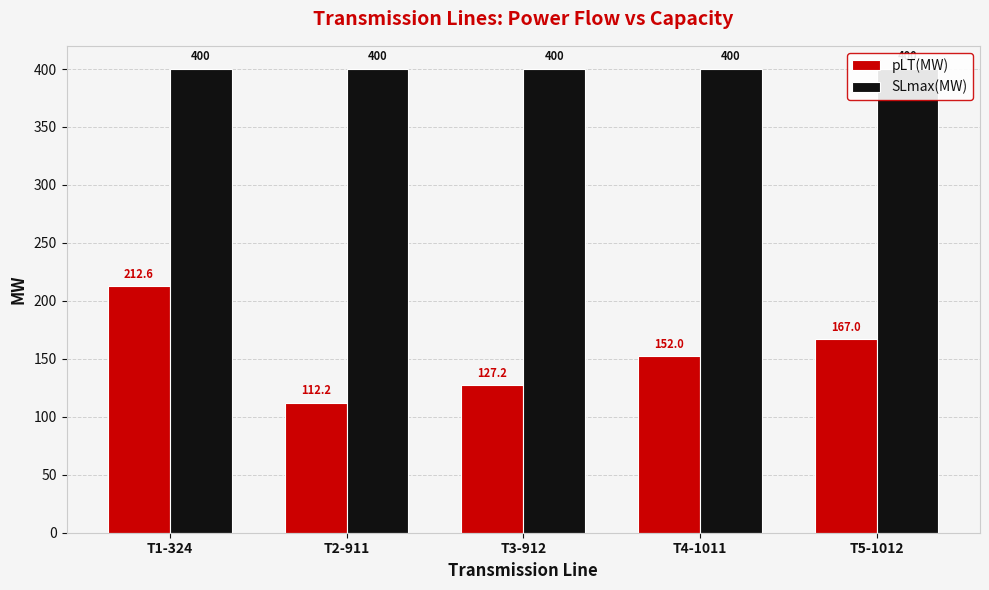

Rank the series by their maximum value, from lowest to highest.

pLT(MW), SLmax(MW)